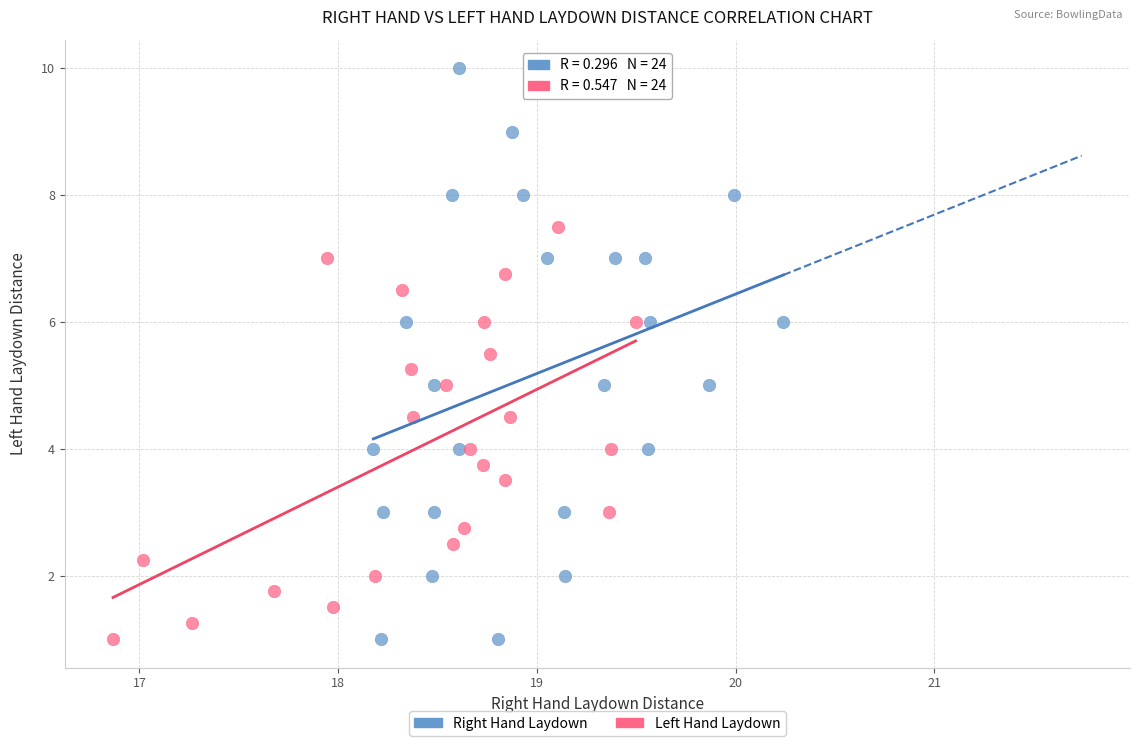

Which series reaches the maximum Y coordinate?

Right Hand Laydown